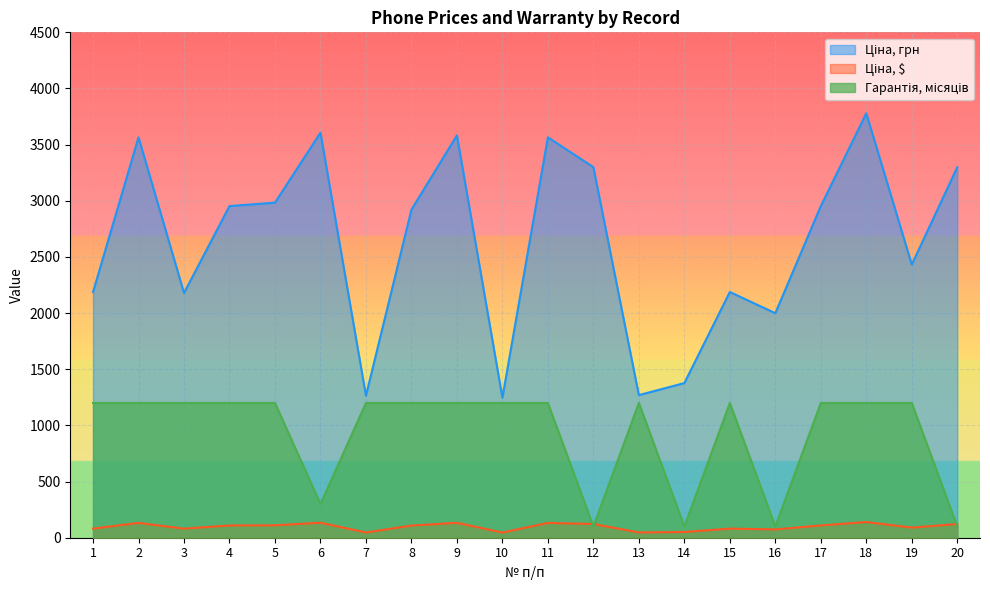

What is the difference between the second highest and second lowest values in the Гарантія, місяців series?

1100.0